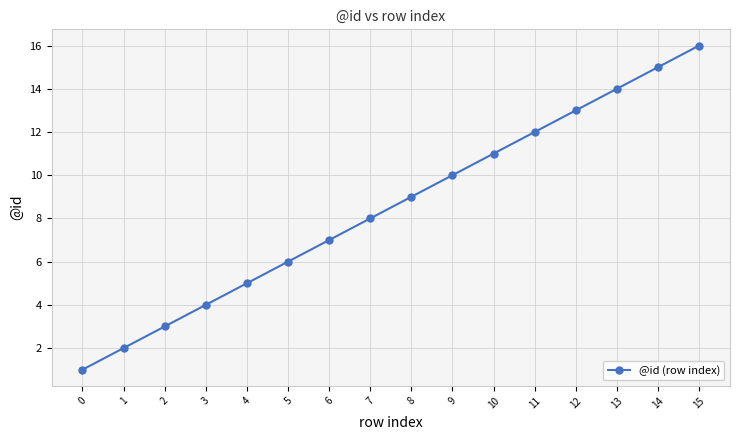

What is the difference between the second highest and minimum values?

14